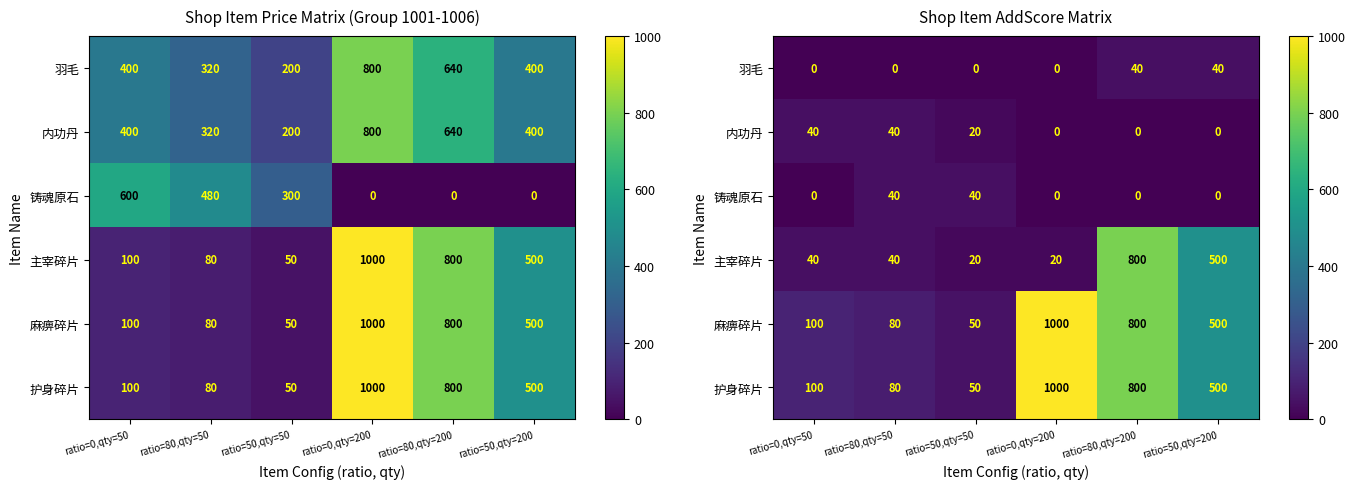

Which series has the widest spread of values?

麻痹碎片